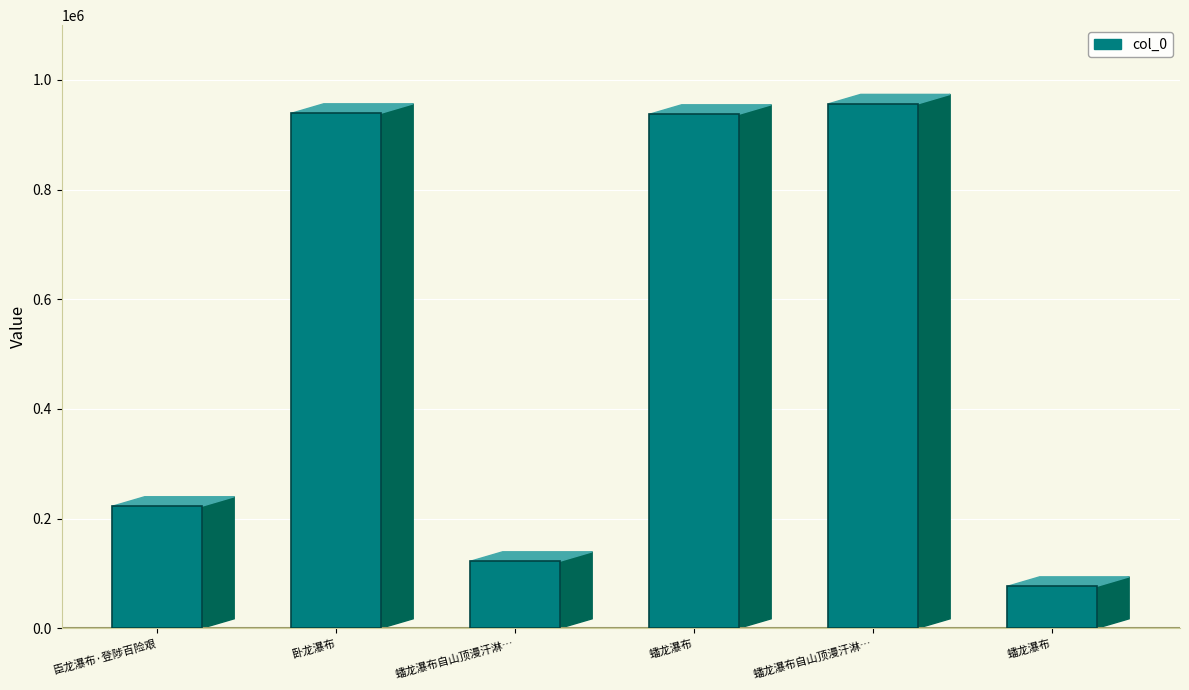

How many bars are there in total?

6